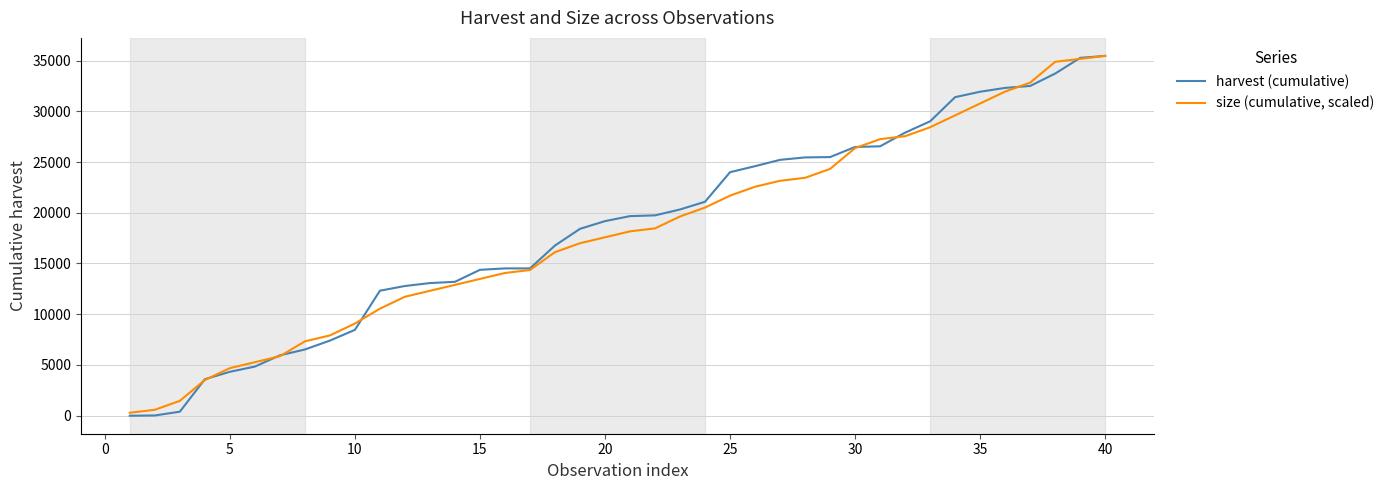

Which series has the largest range (max minus min)?

harvest (cumulative)